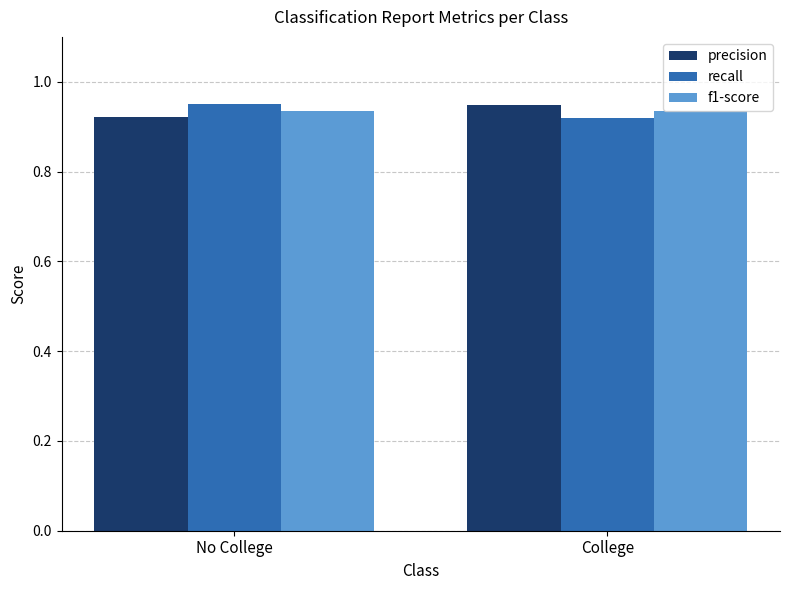

How many categories are shown in the chart?

2